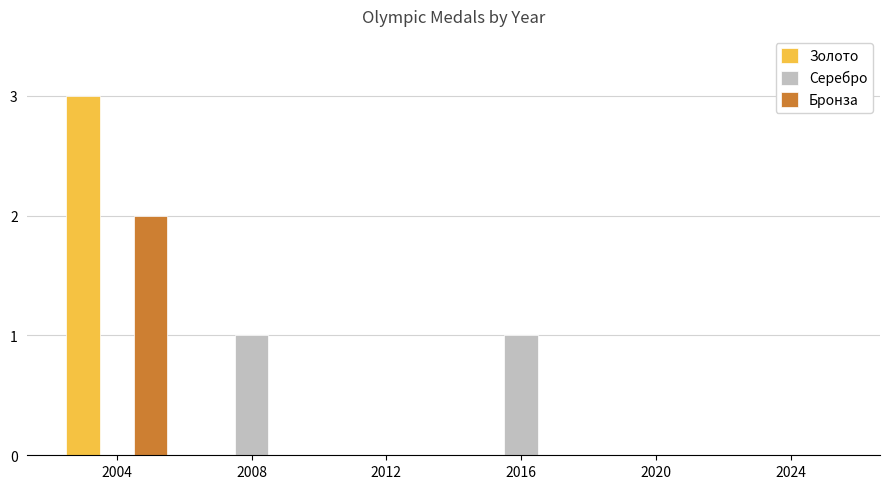

How many distinct data groups are displayed?

3